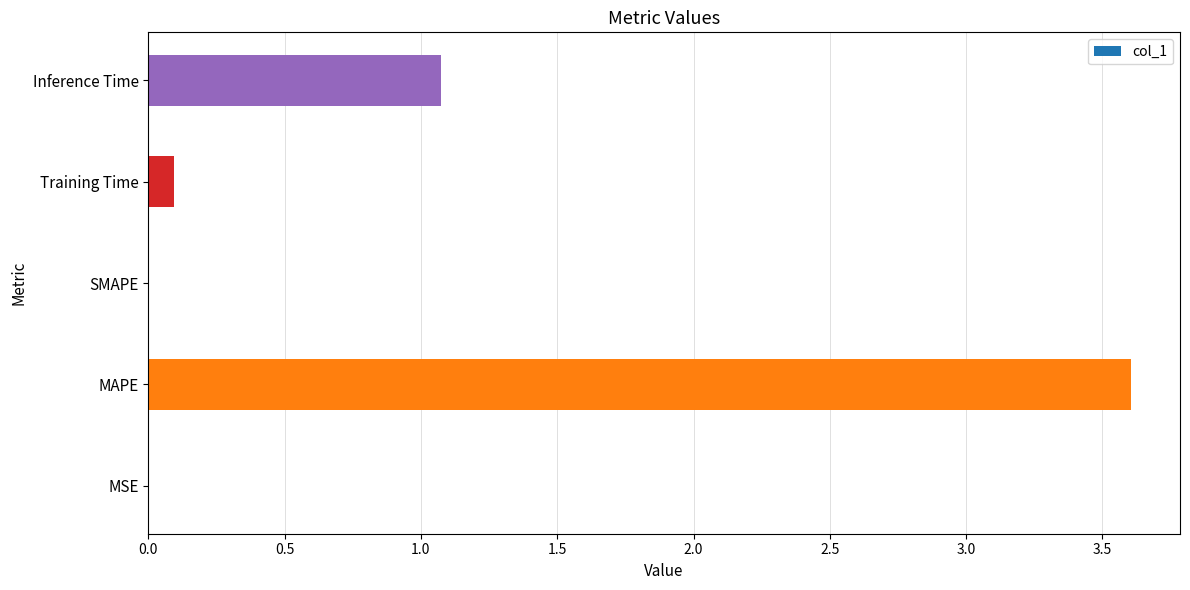

Which category has the highest value across all series?

MAPE